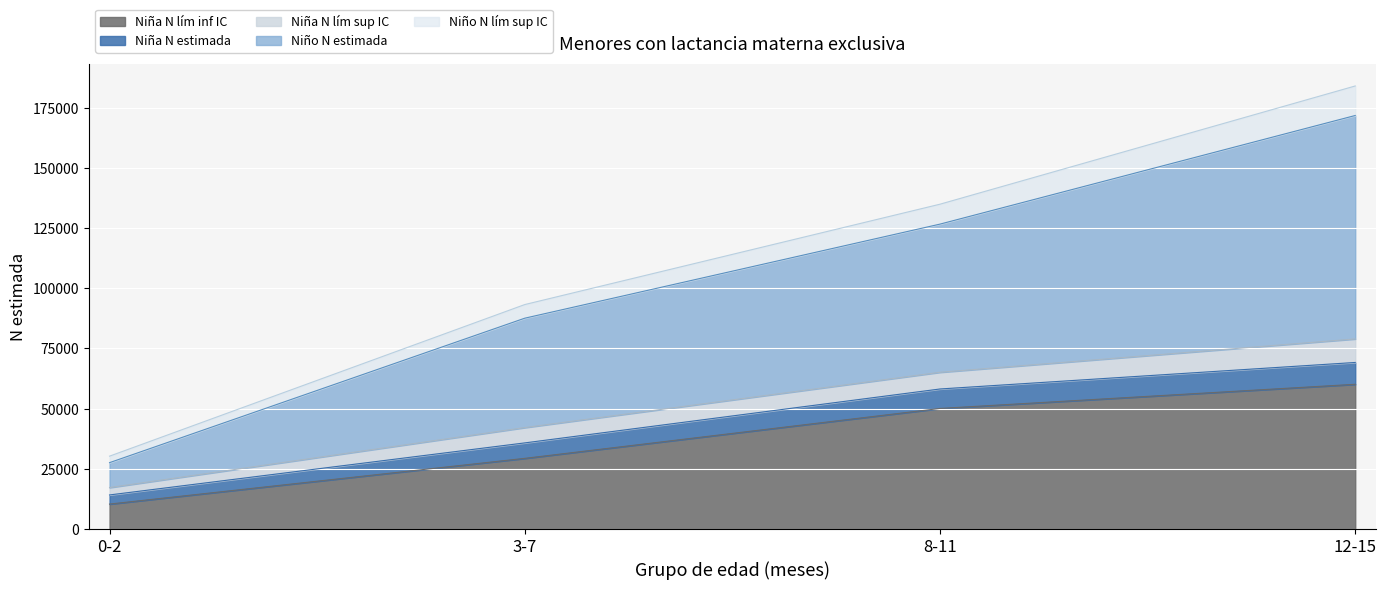

At which label does Nino_N_estimada reach its peak?

12-15